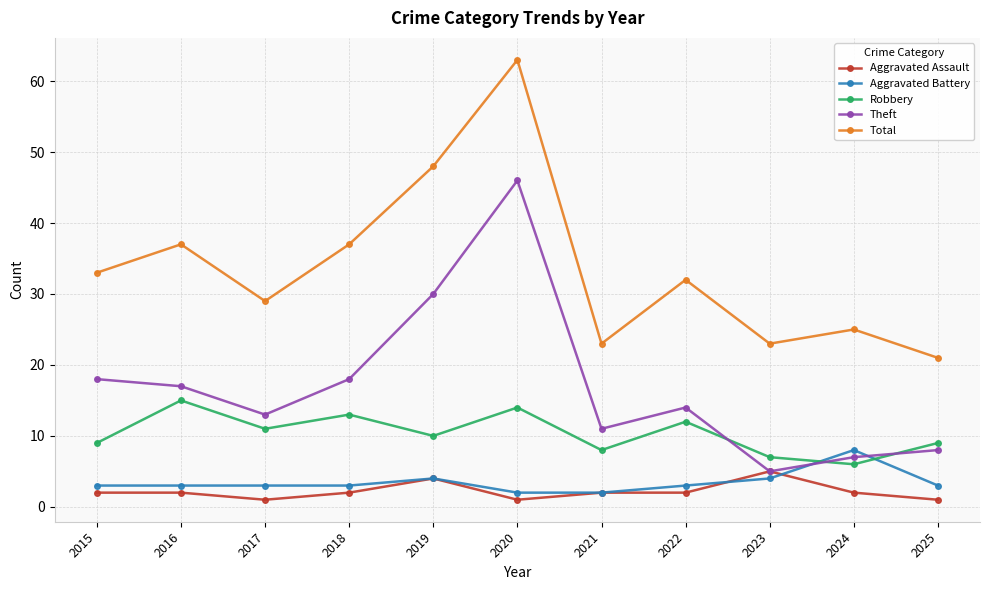

The Robbery series shows 6 at 2017. True or false?

False